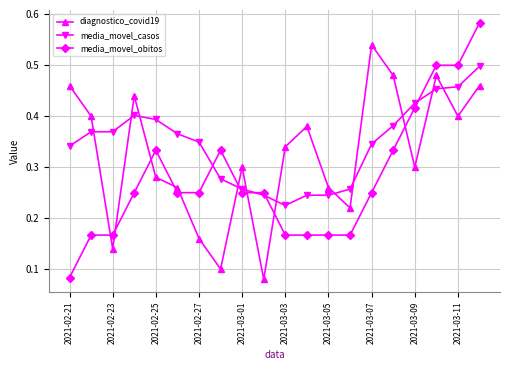

True or false: diagnostico_covid19 has more than 0 interior local peaks.

True